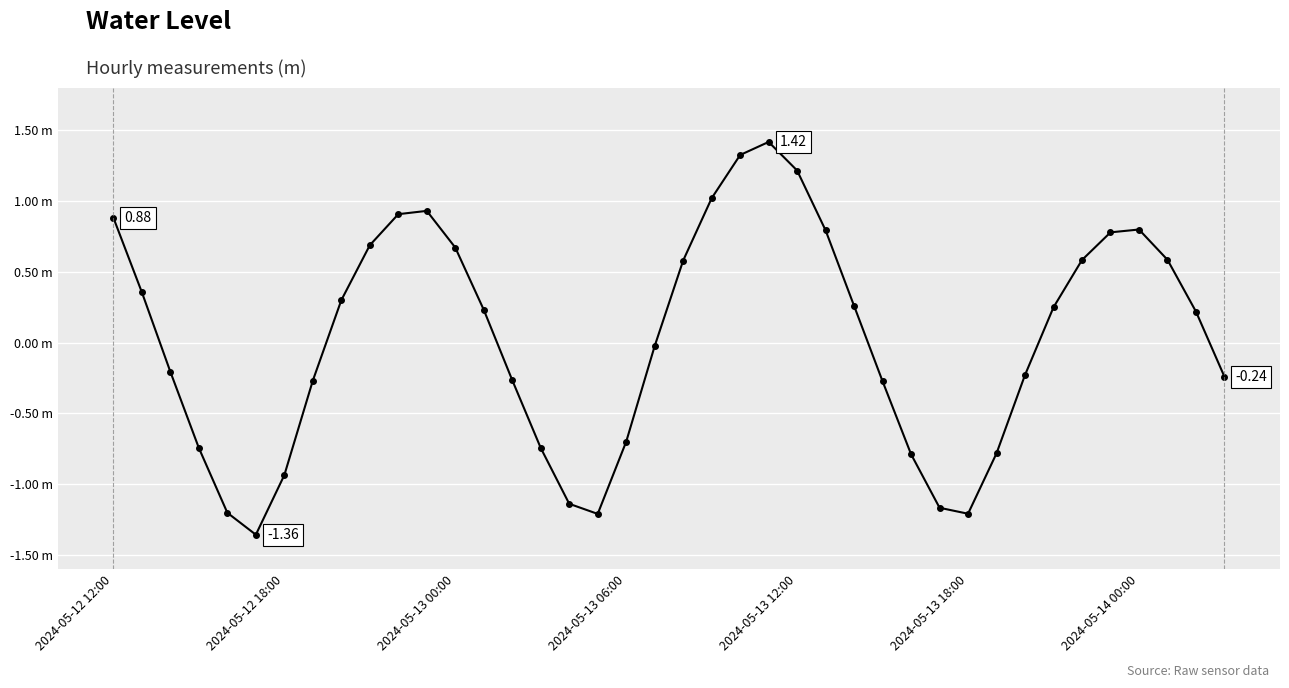

What is the value of the 28th point from the left?

-0.3